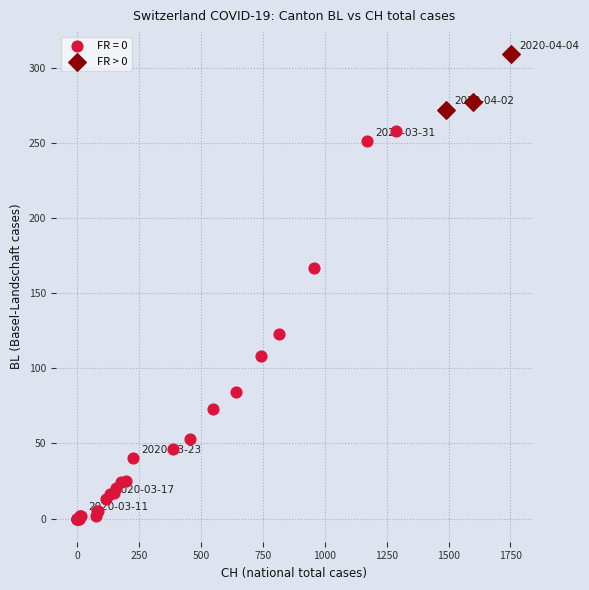

Which series contains the lowest Y value?

FR = 0